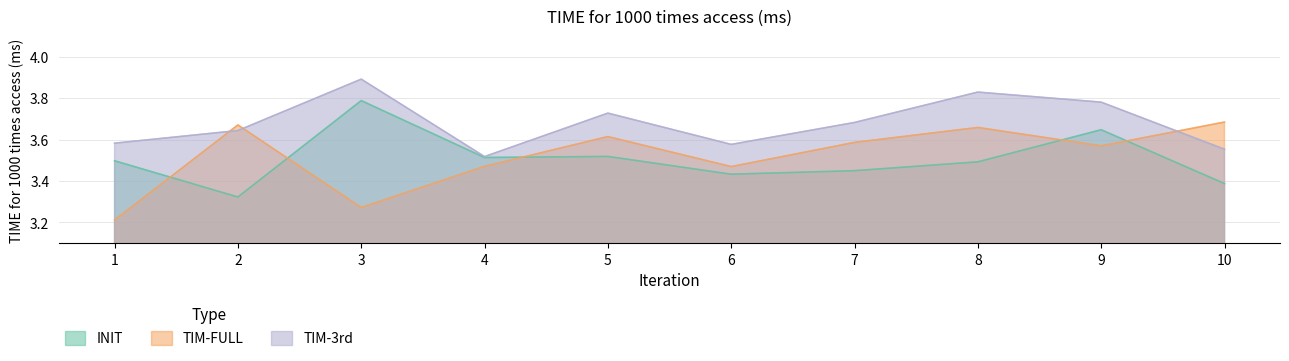

What is the value of the INIT point at the 4th from the left?

3.5